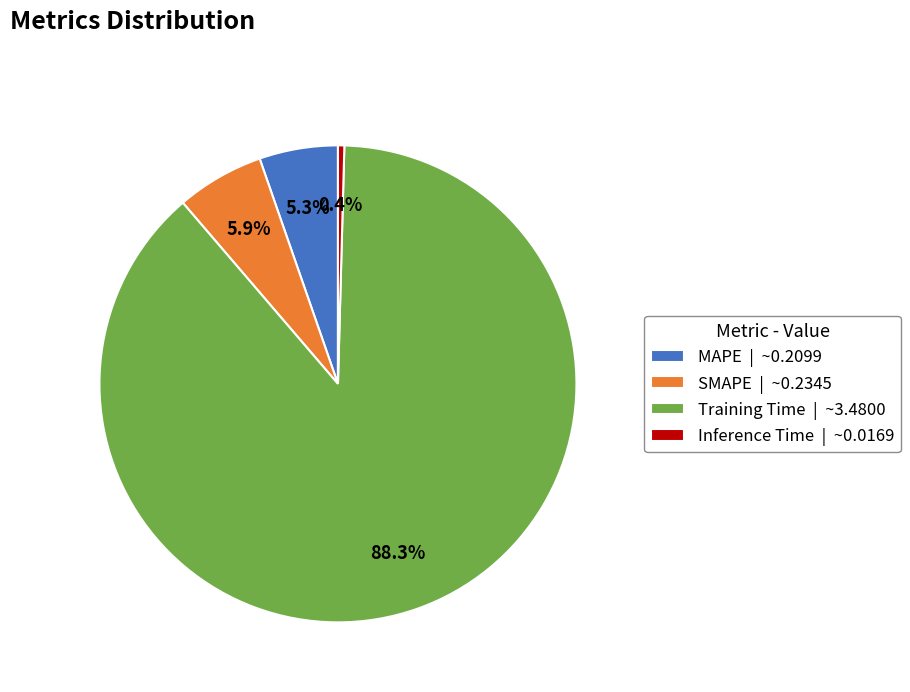

To the nearest percent, what portion does SMAPE represent?

6%